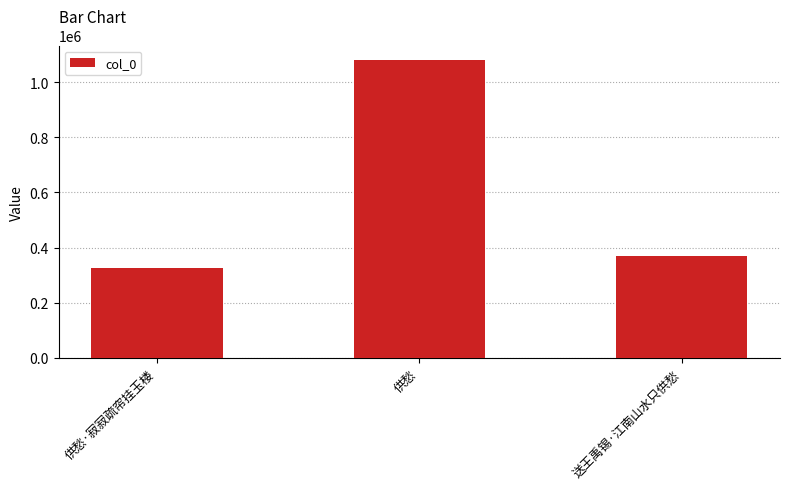

Reading left to right, transcribe all the data shown in this chart.

供愁·寂寂疏帘挂玉楼=326414	供愁=1079104	送王禹锡·江南山水只供愁=368356